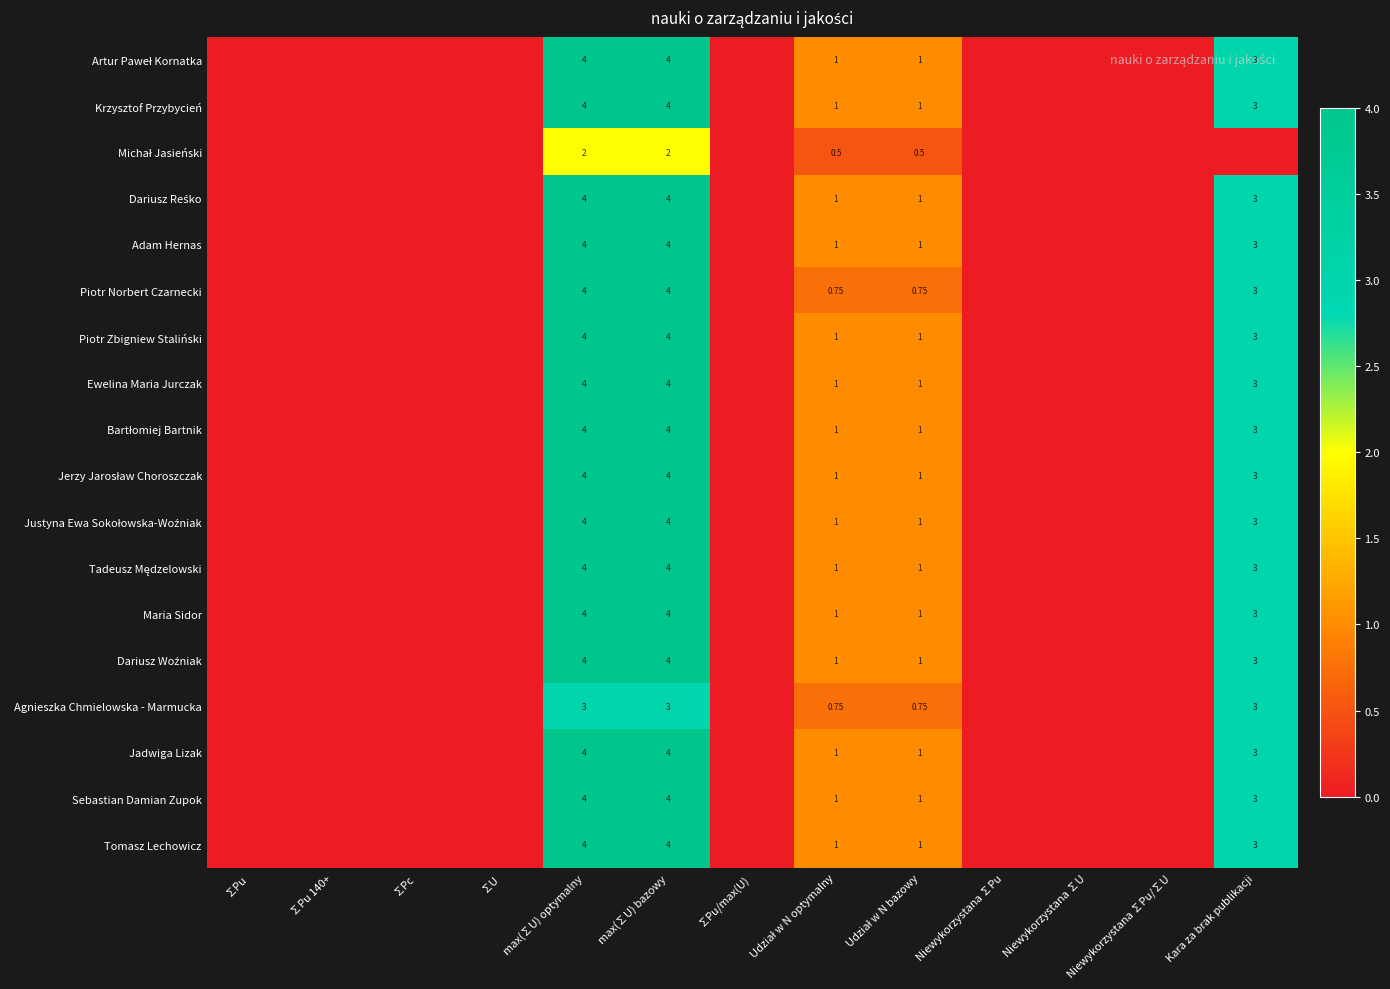

Count the Justyna Ewa Sokołowska-Woźniak values in the range 0 to 1.

10